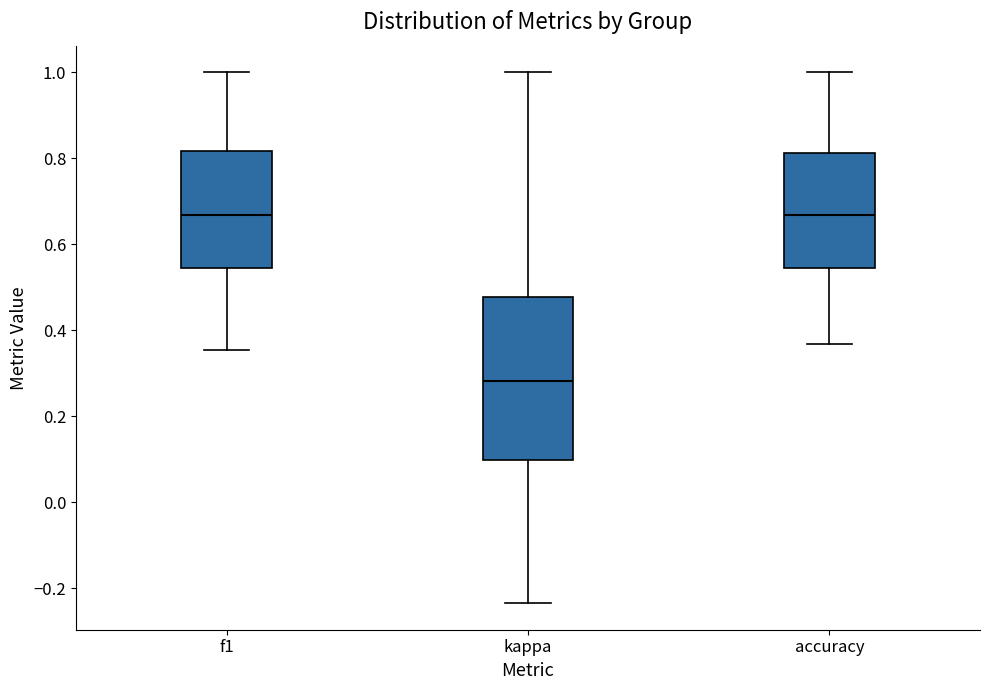

Where is the upper edge of the box for kappa on the y-axis? The values are not printed on the chart, so give them approximately, as read against the axis.

0.48